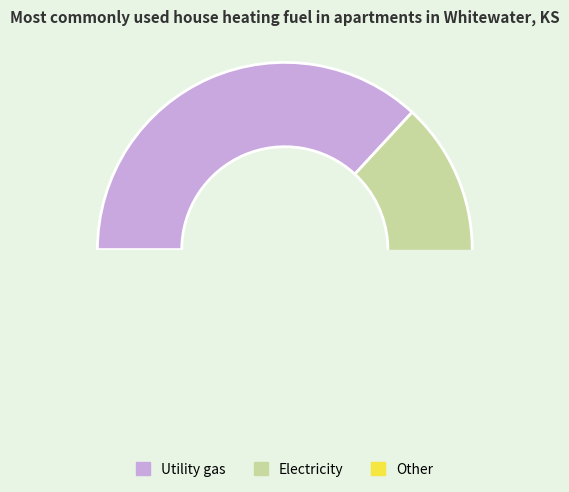

True or false: 8 accounts for 12% of the total.

False